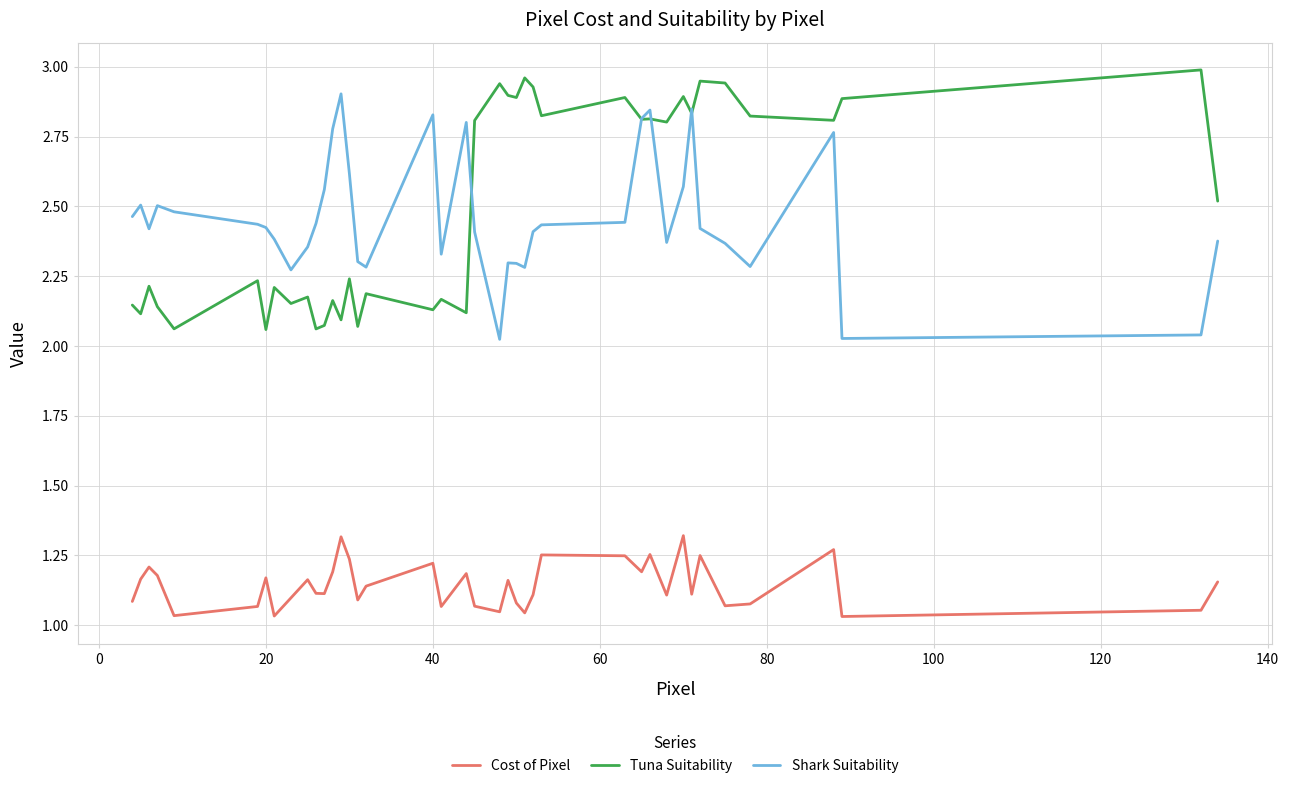

True or false: Tuna Suitability and Cost of Pixel cross at least once.

False